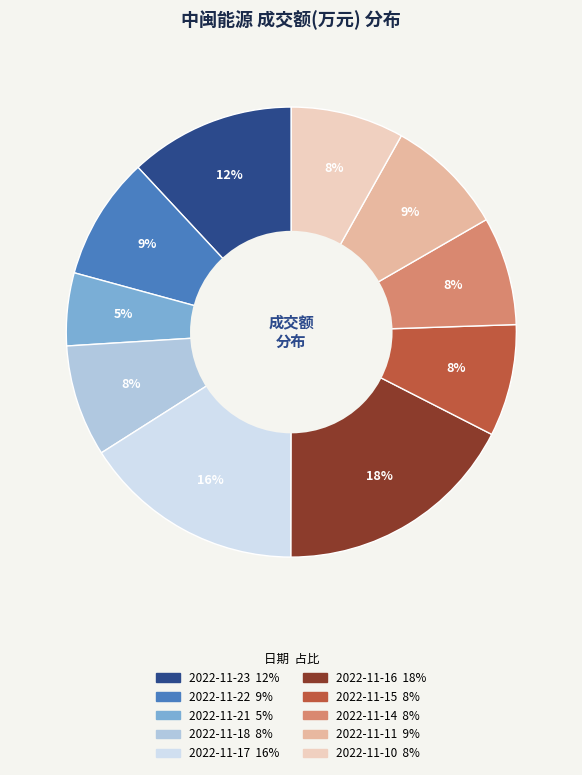

To the nearest percent, what is the difference between the 2022-11-15 and 2022-11-17 slice percentages?

8%